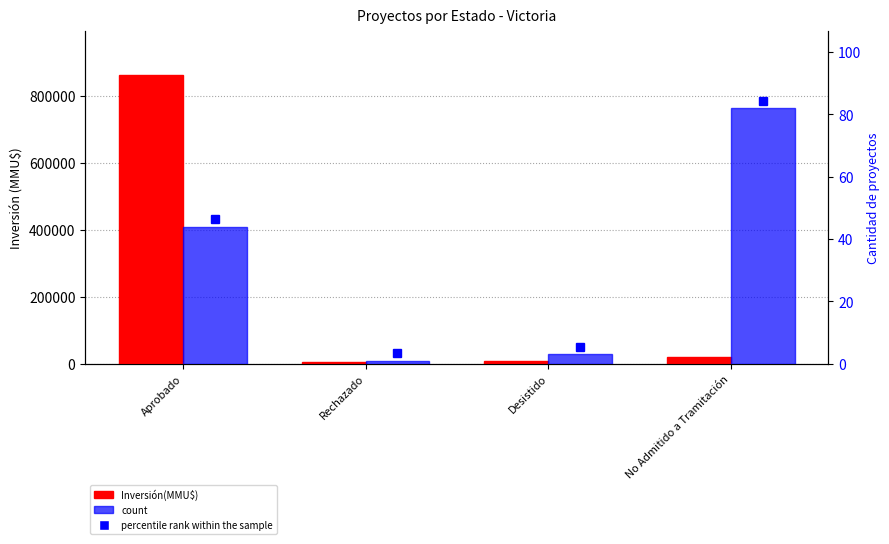

How many values in the count series exceed 44?

1